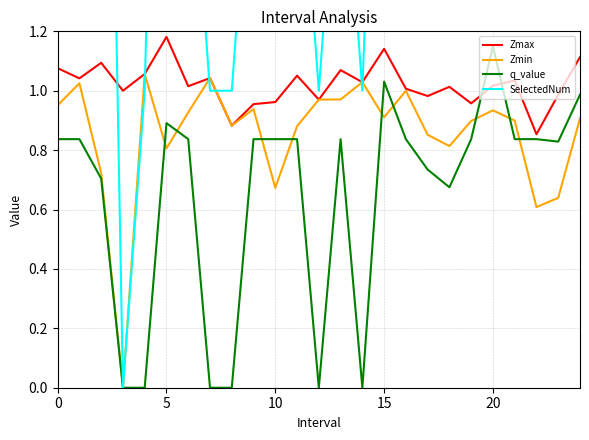

In SelectedNum, how many points are lower than both neighbors (excluding endpoints)?

5